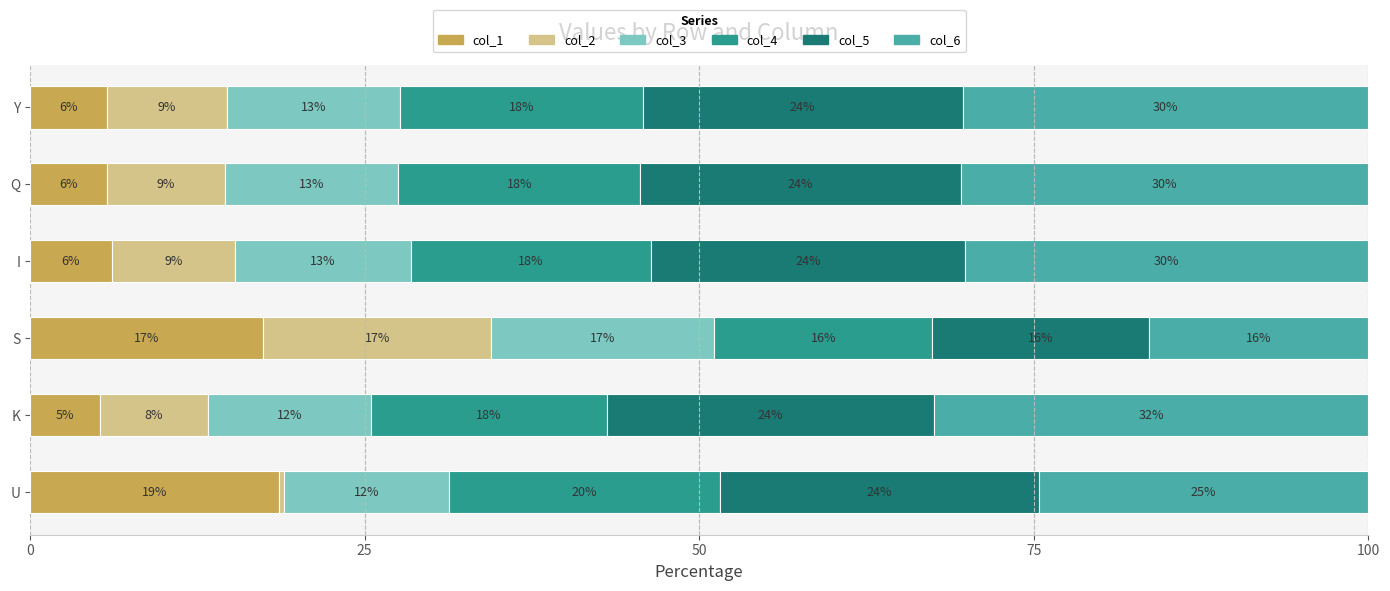

What is the maximum value for col_1?

18.6